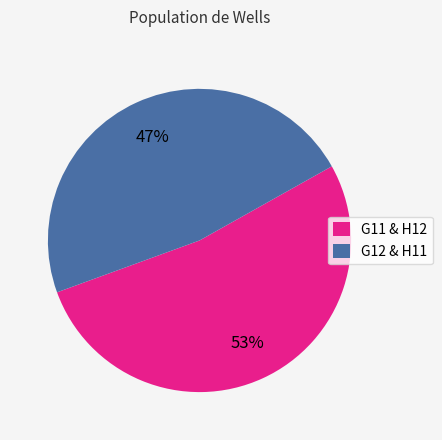

Rank the categories by value from lowest to highest.

G12 & H11, G11 & H12